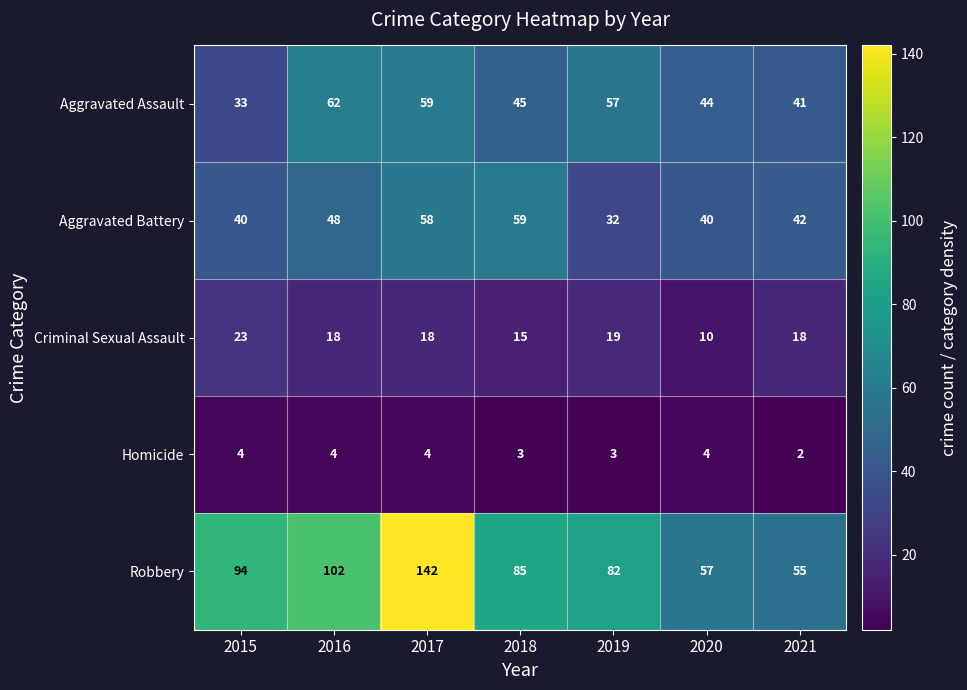

Where does the Criminal Sexual Assault series first go above 18?

2015